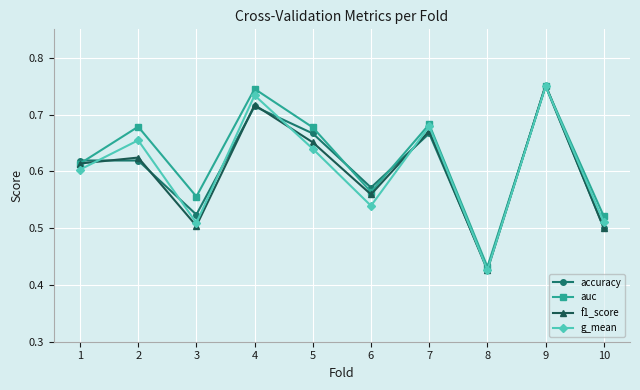

How many f1_score values are between 0 and 1?

10